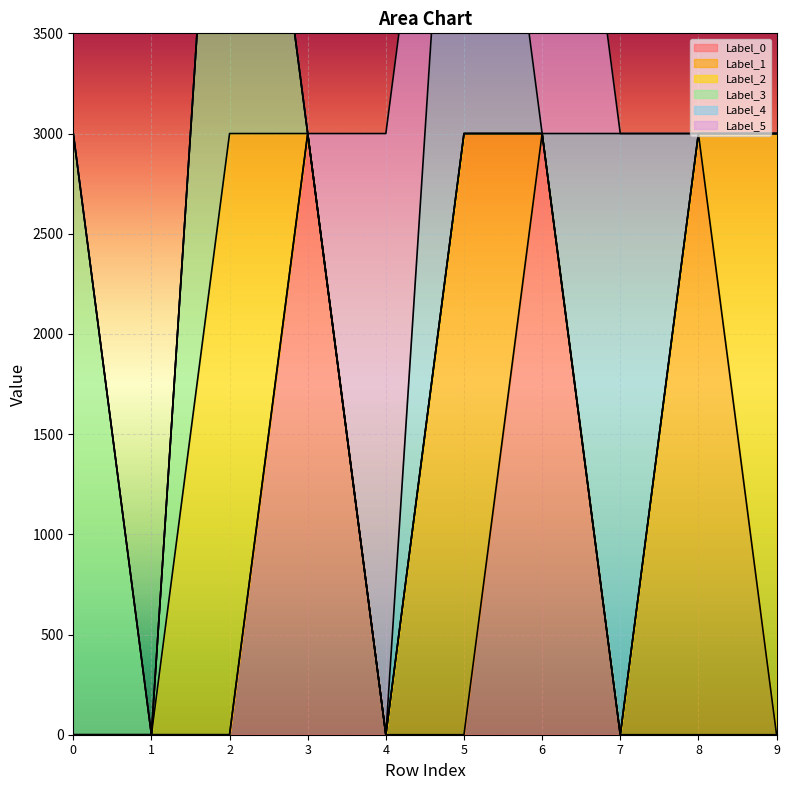

What is the highest value of the Label_3 series?

3000